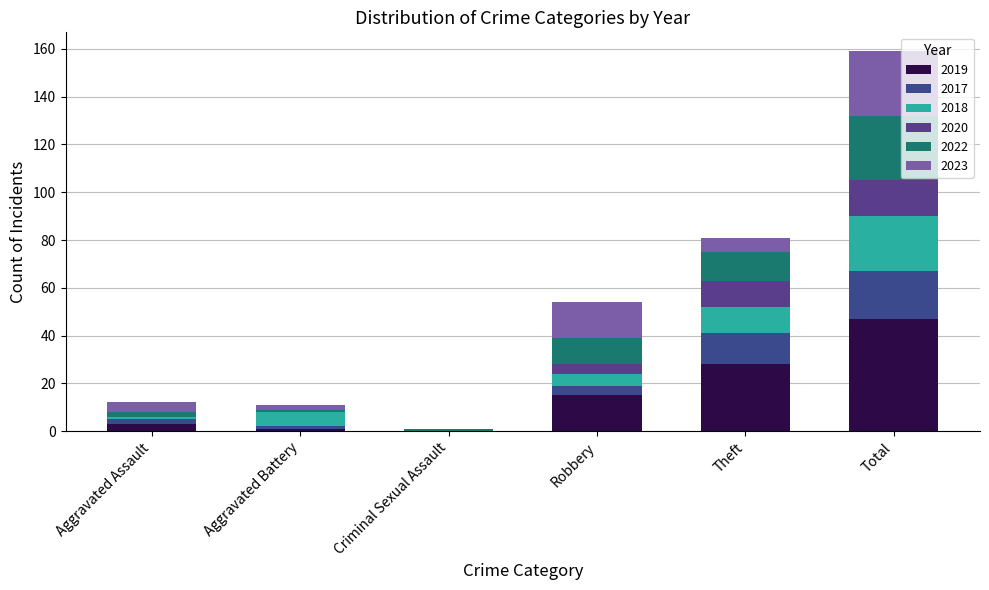

What is the approximate value of 2022 at Total, to the nearest 10?

30